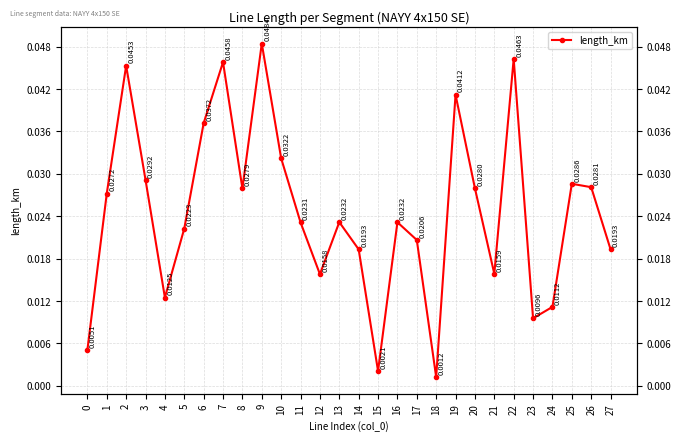

What is the sum of all values?

0.7